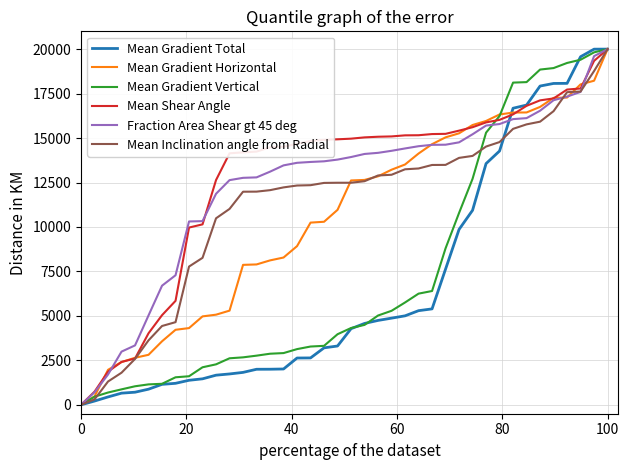

What is the highest value of the Mean Gradient Horizontal series?

20000.0